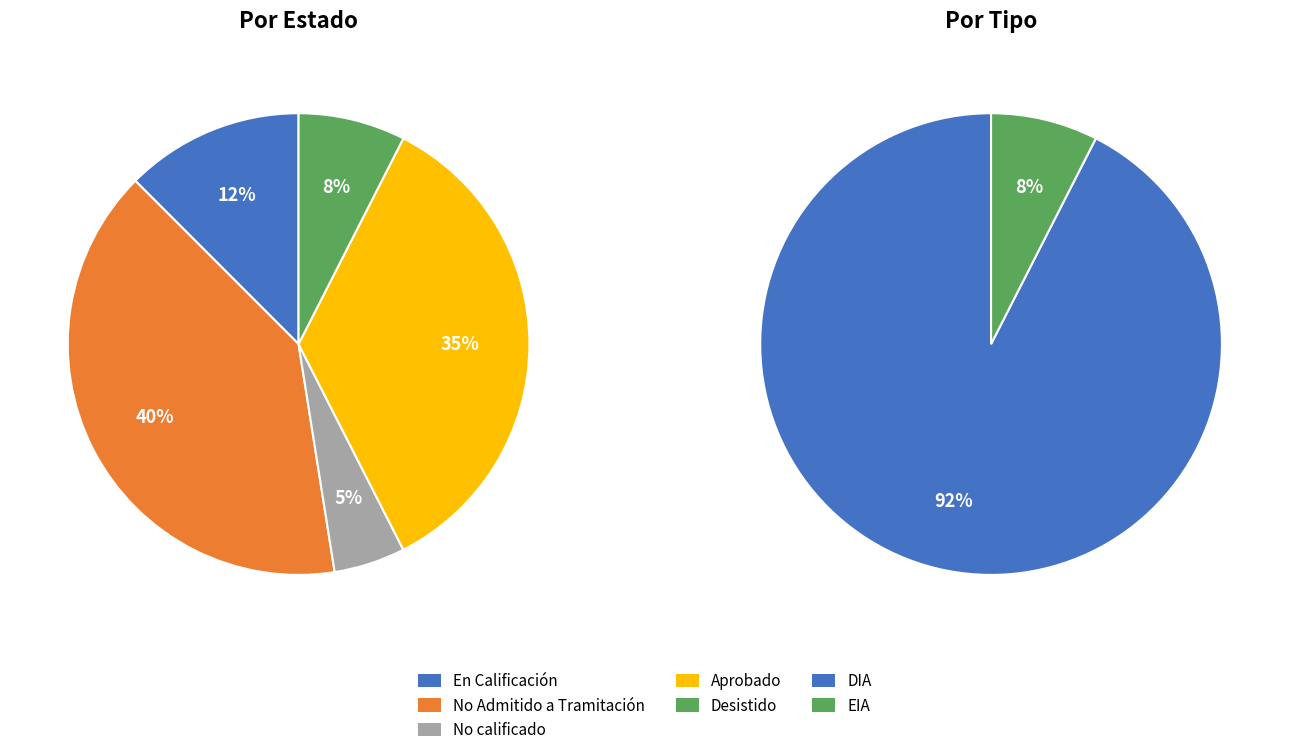

What portion of the pie excludes No Admitido a Tramitación?

60.0%